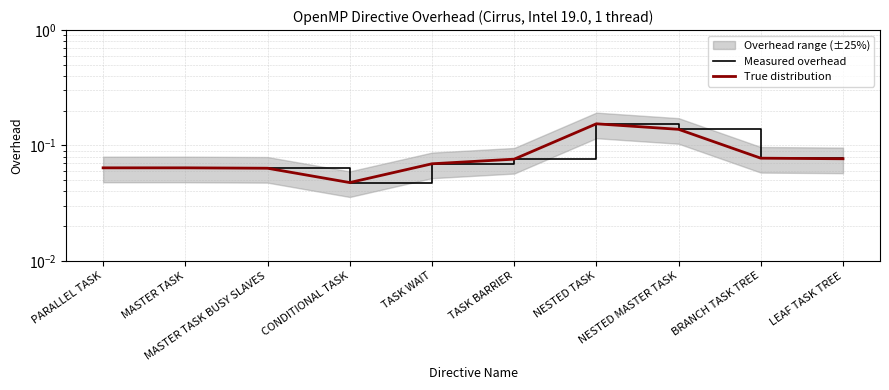

Reading right to left, list all the values displayed in this chart.

Measured overhead: 0.1	0.1	0.1	0.2	0.1	0.1	0.0	0.1	0.1	0.1
True distribution: 0.1	0.1	0.1	0.2	0.1	0.1	0.0	0.1	0.1	0.1